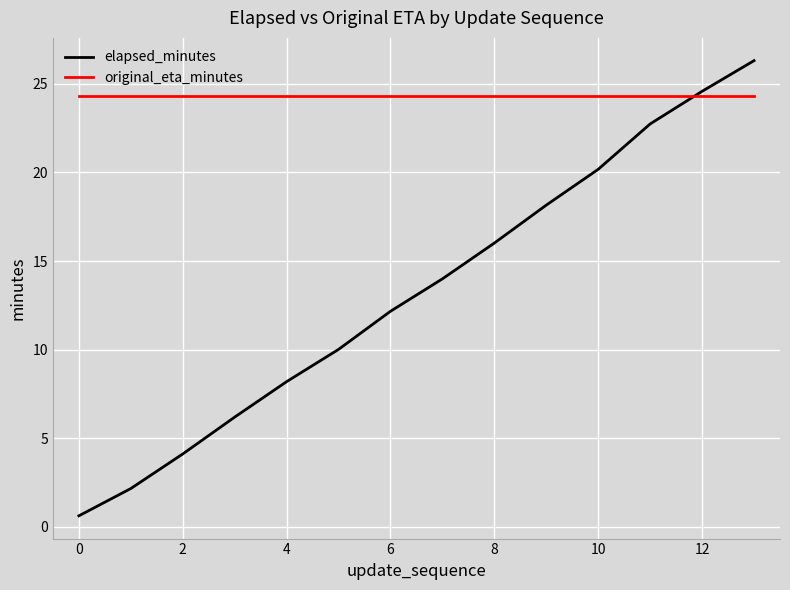

Rank the series by their maximum value, from highest to lowest.

elapsed_minutes, original_eta_minutes